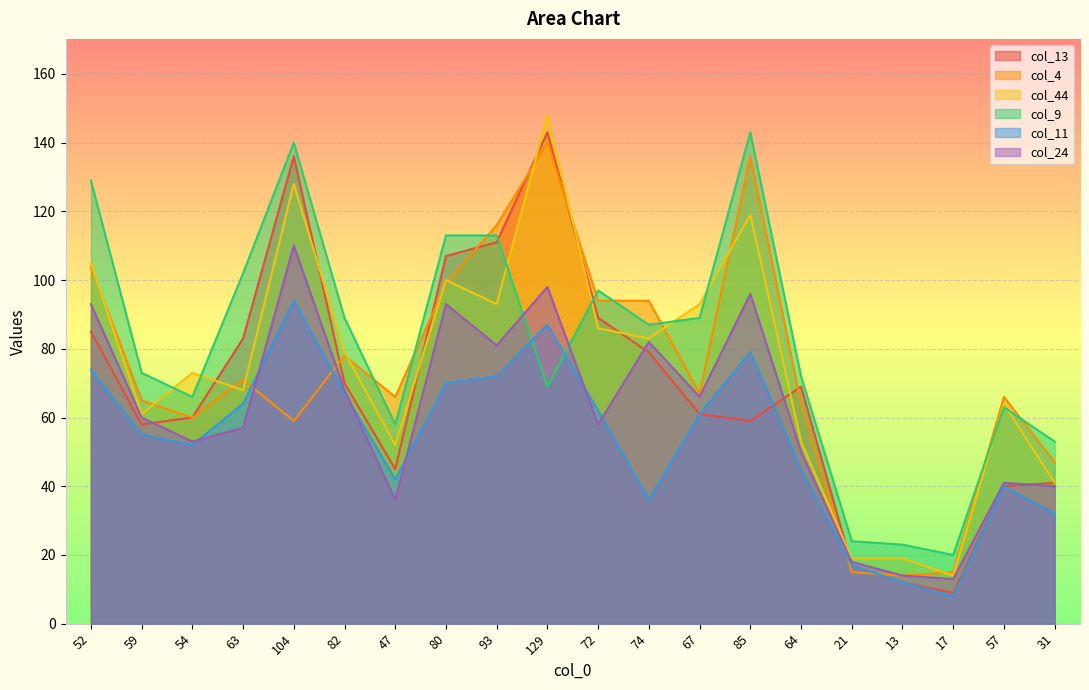

The col_44 series shows 79 at 82. True or false?

True